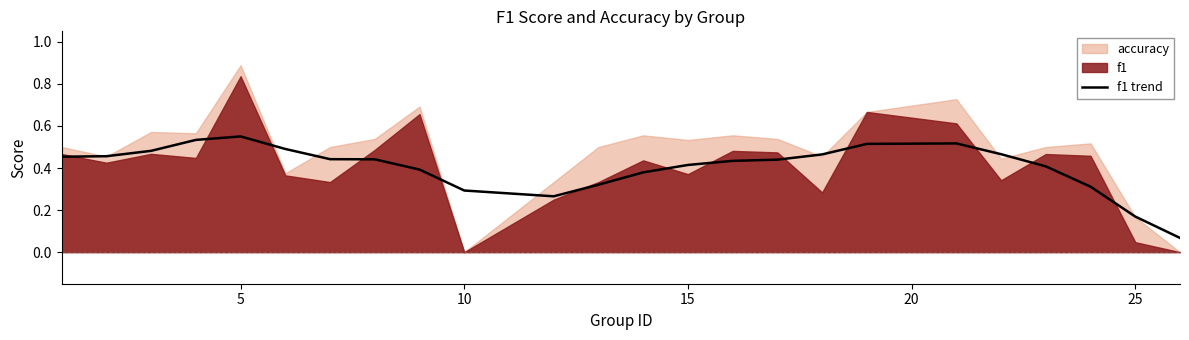

The value of f1 trend at 15 is 0.2. True or false?

False